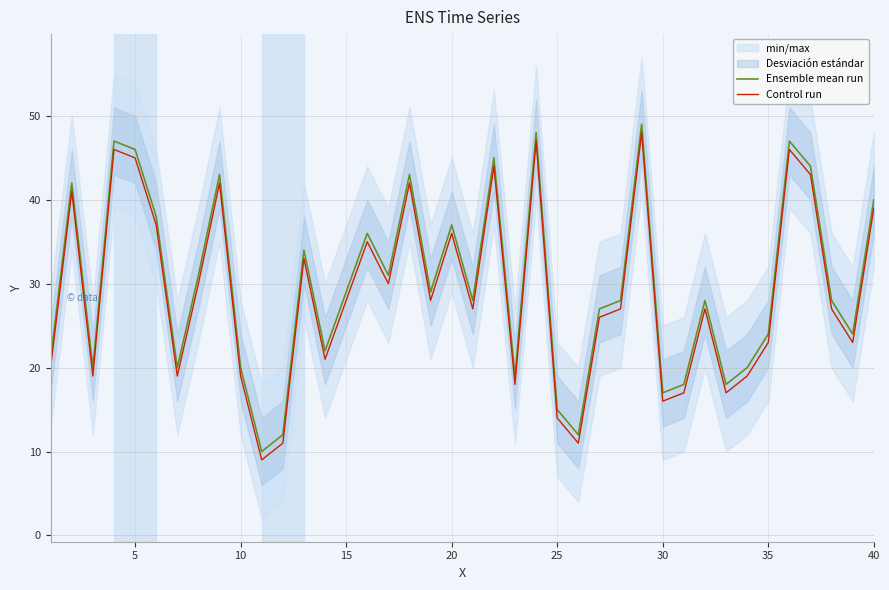

True or false: Ensemble mean run and Control run cross at least once.

False